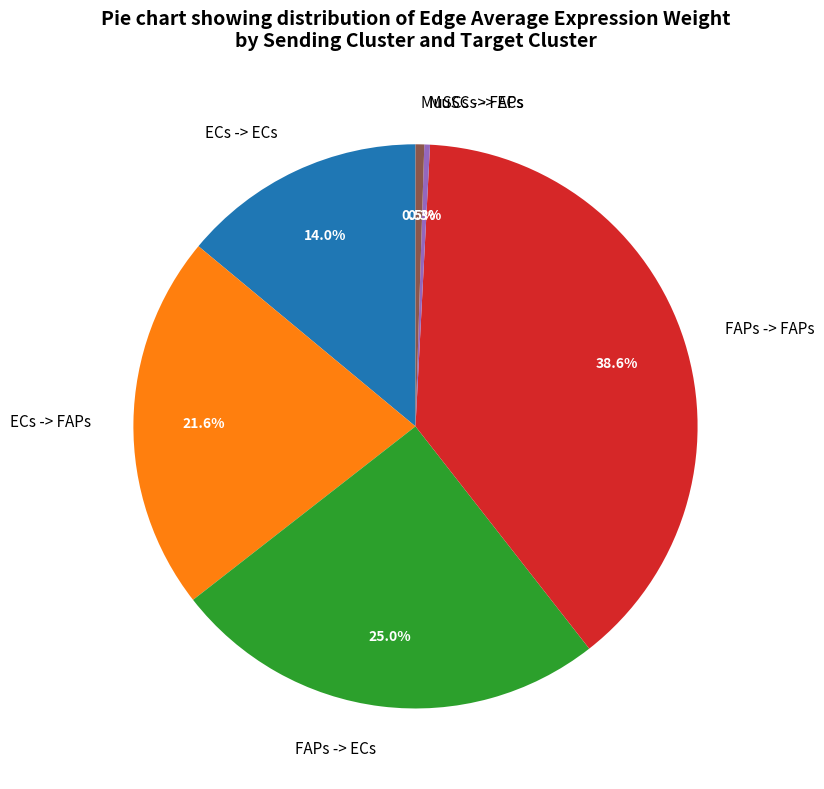

Is there any slice that represents more than half of the pie?

No